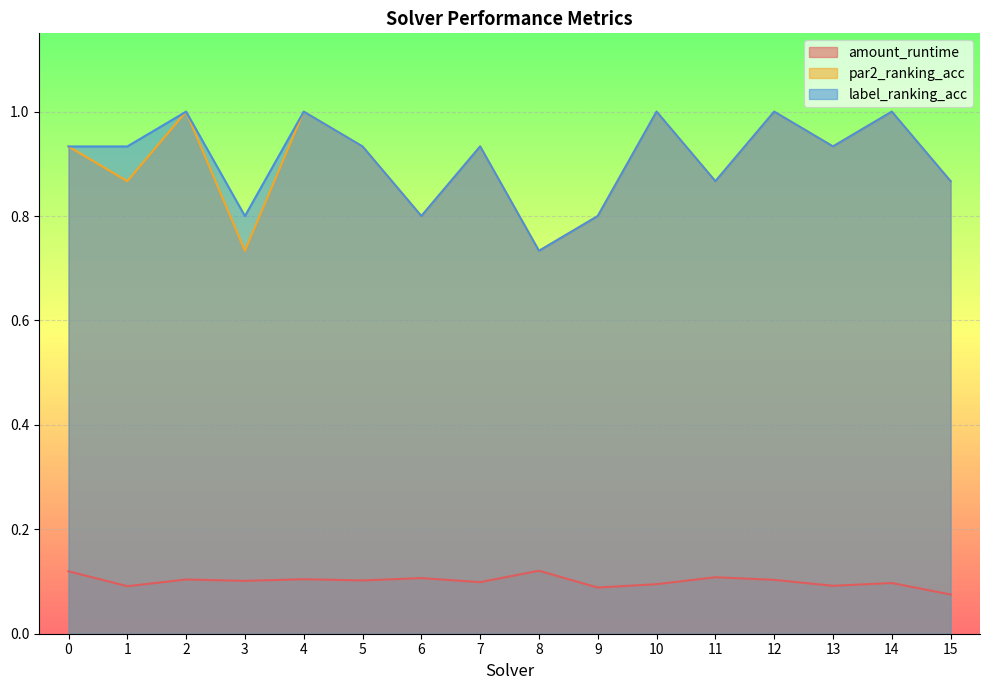

True or false: par2_ranking_acc and amount_runtime cross at least once.

False